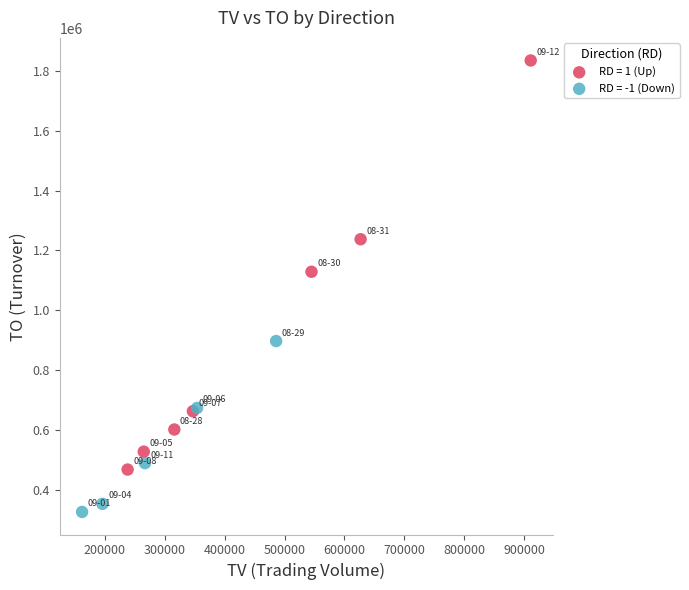

Which series reaches the minimum Y coordinate?

RD = -1 (Down)